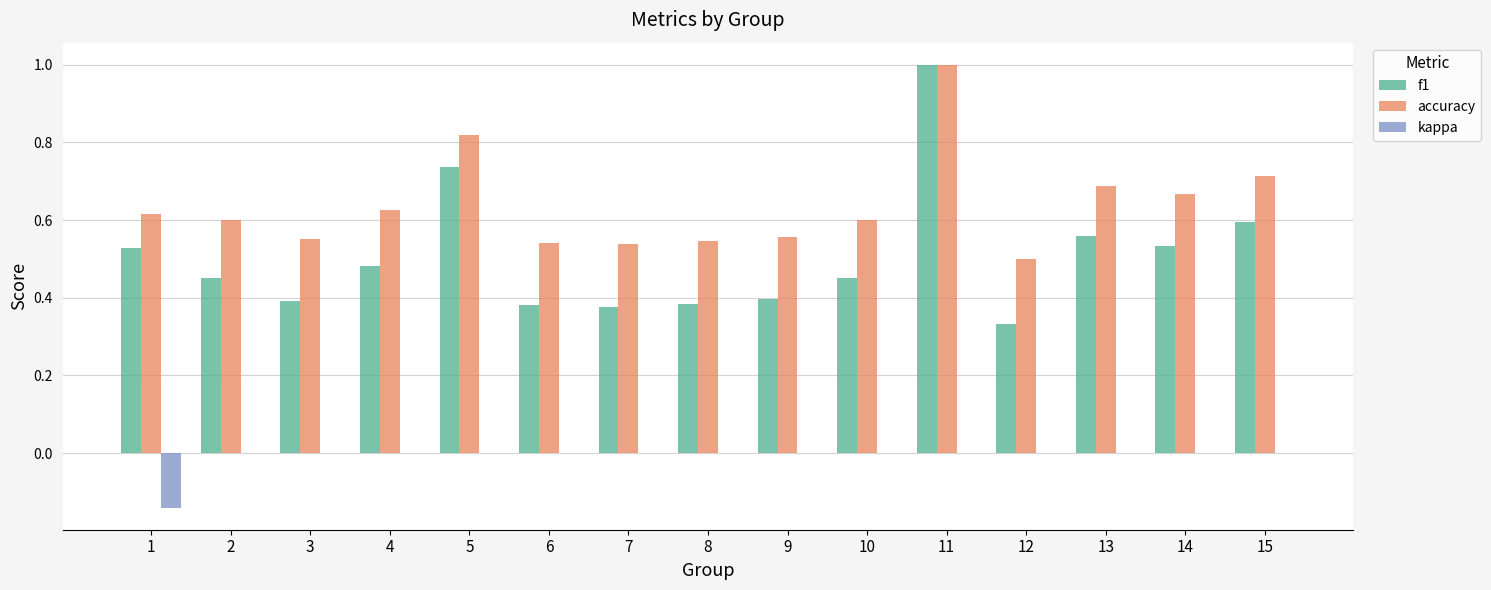

Which series has the largest total across all categories?

accuracy